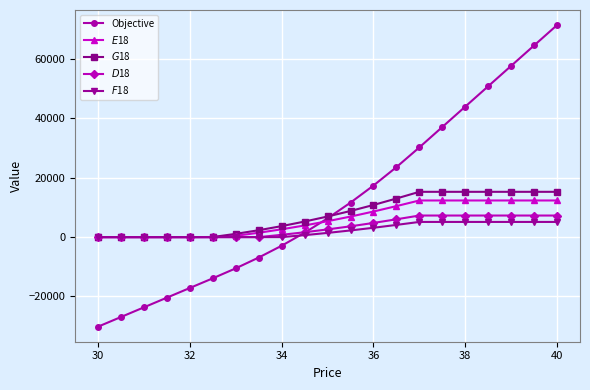

Which series has the largest total across all categories?

Objective